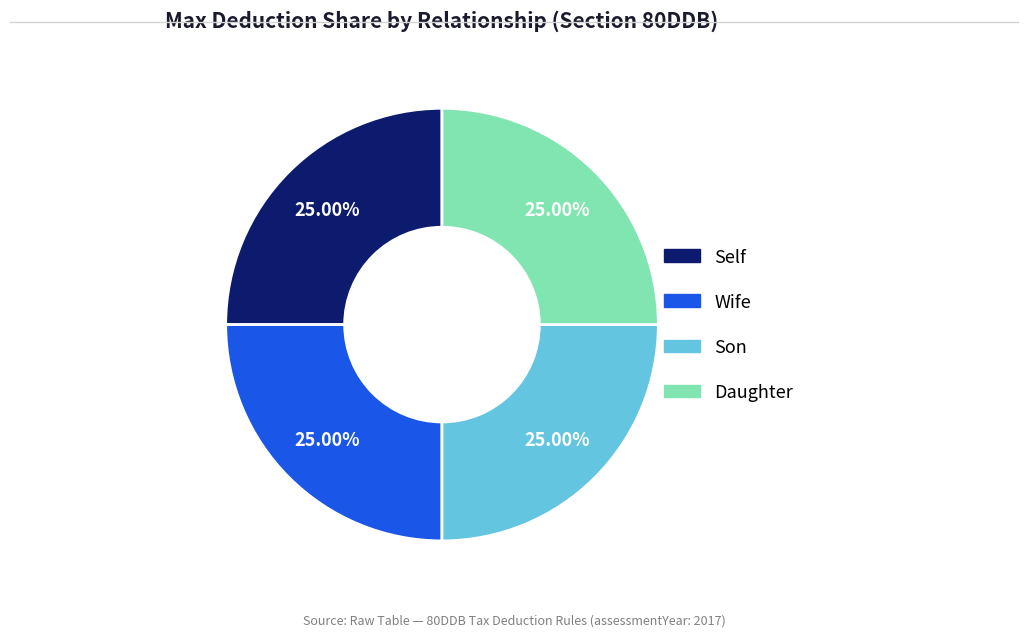

Is there a majority slice in this chart?

No